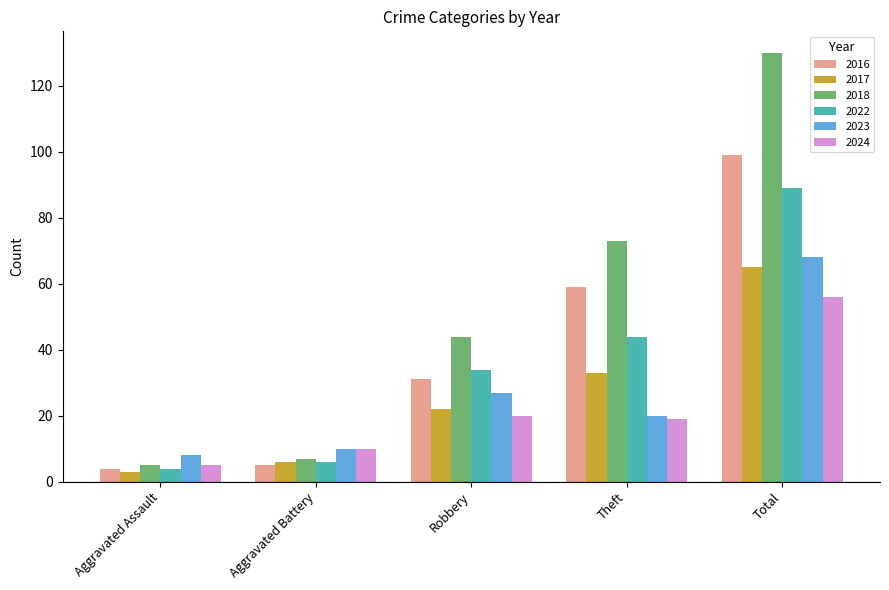

Are the bars grouped side by side (vs. stacked)?

Yes